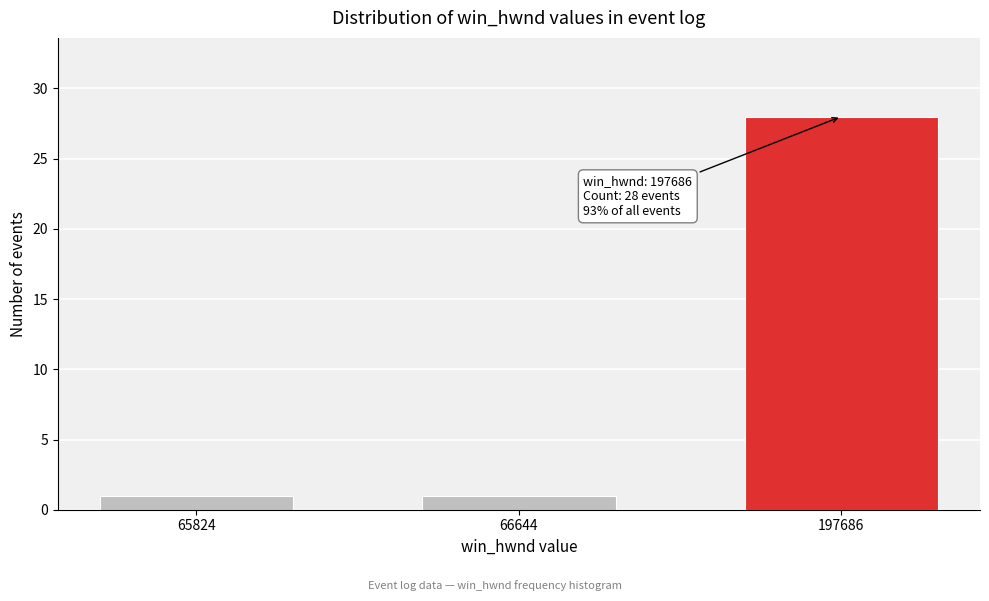

Reading left to right, extract all data points from this chart.

1	1	28